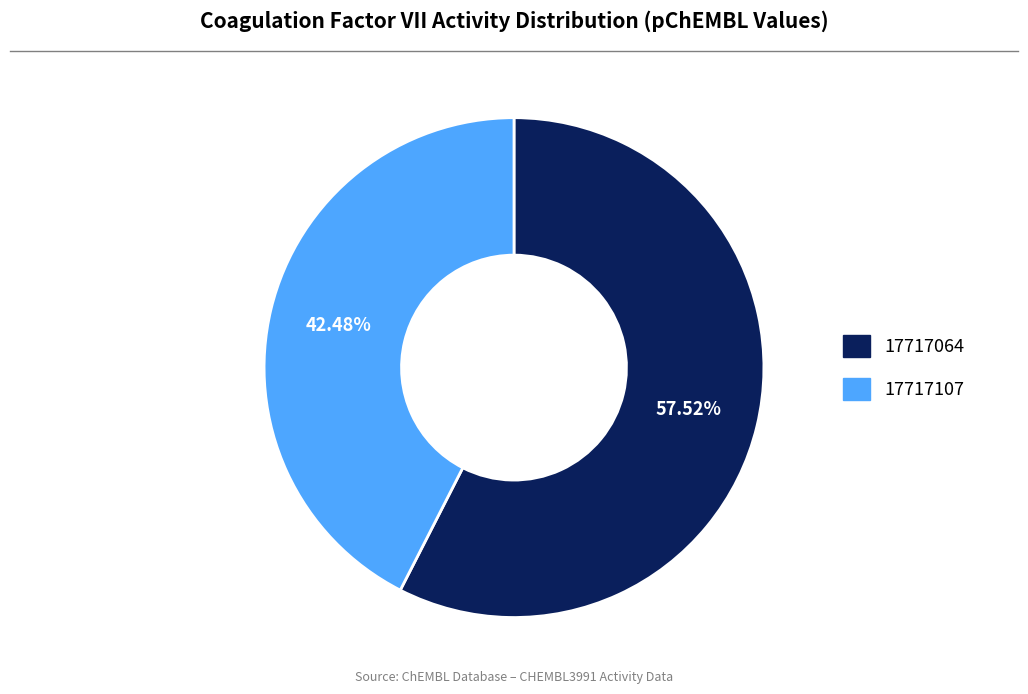

Which category has the biggest portion of the pie?

17717064